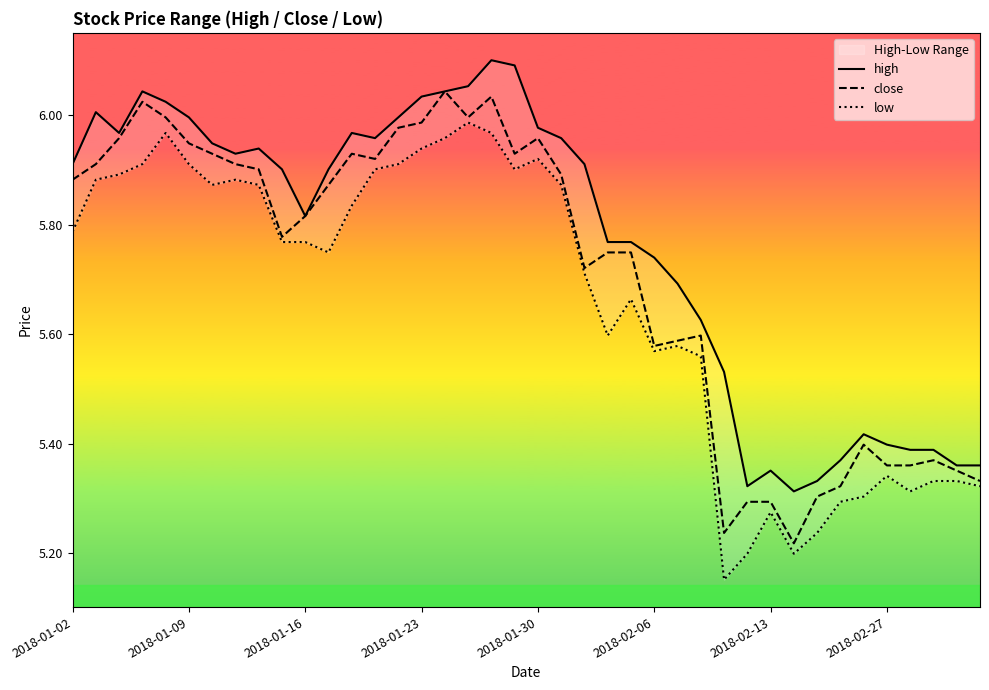

Reading right to left, what are all the values shown in this chart?

high: 5.4	5.4	5.4	5.4	5.4	5.4	5.4	5.3	5.3	5.4	5.3	5.5	5.6	5.7	5.7	5.8	5.8	5.9	6.0	6.0	6.1	6.1	6.1	6.0	6.0	6.0	6.0	6.0	5.9	5.8	5.9	5.9	5.9	5.9	6.0	6.0	6.0	6.0	6.0	5.9
close: 5.3	5.4	5.4	5.4	5.4	5.4	5.3	5.3	5.2	5.3	5.3	5.2	5.6	5.6	5.6	5.7	5.7	5.7	5.9	6.0	5.9	6.0	6.0	6.0	6.0	6.0	5.9	5.9	5.9	5.8	5.8	5.9	5.9	5.9	5.9	6.0	6.0	6.0	5.9	5.9
low: 5.3	5.3	5.3	5.3	5.3	5.3	5.3	5.2	5.2	5.3	5.2	5.2	5.6	5.6	5.6	5.7	5.6	5.7	5.9	5.9	5.9	6.0	6.0	6.0	5.9	5.9	5.9	5.8	5.7	5.8	5.8	5.9	5.9	5.9	5.9	6.0	5.9	5.9	5.9	5.8